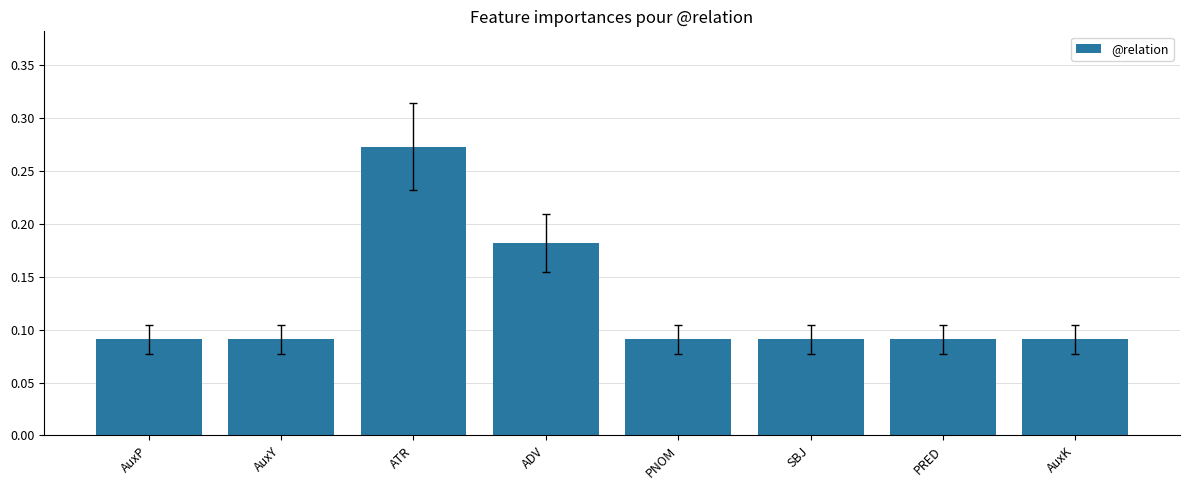

What is the label of the 1st bar from the right?

AuxK